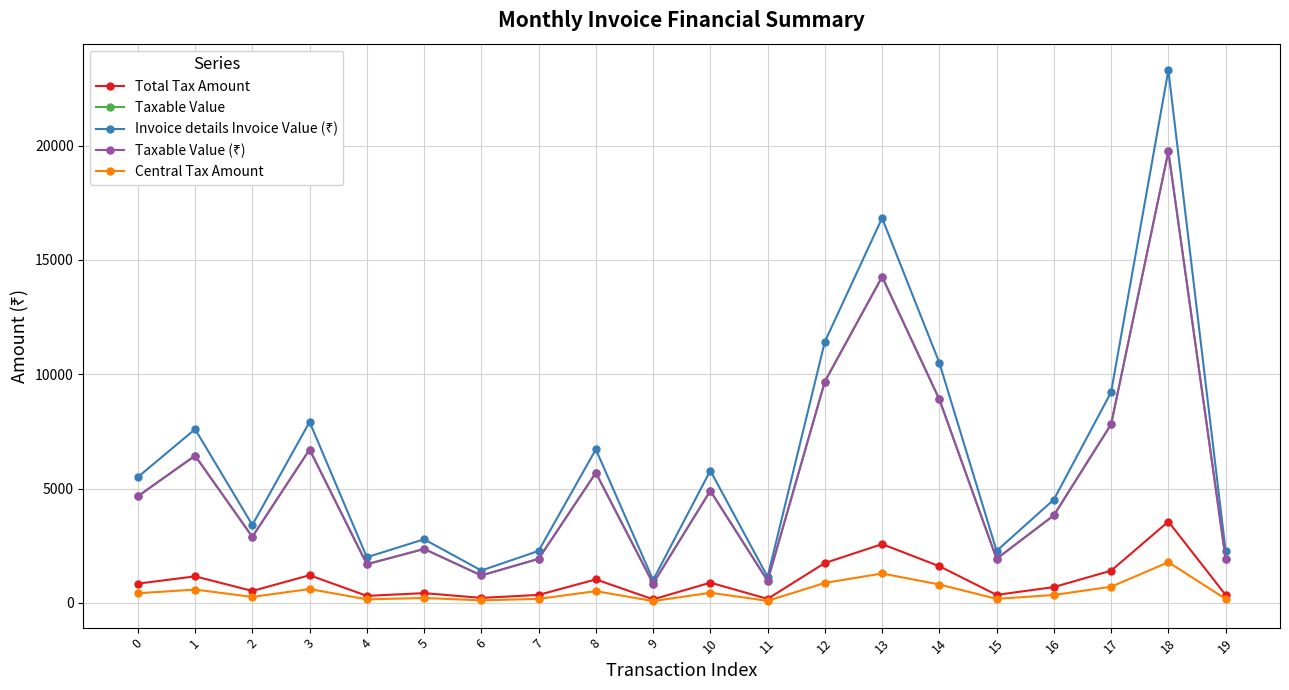

What is the maximum value for Total Tax Amount?

3554.2